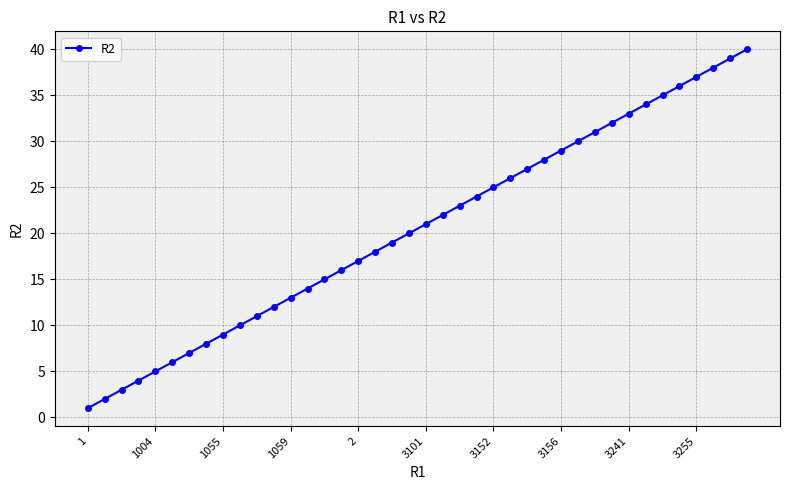

Reading right to left, extract all data points from this chart.

40	39	38	37	36	35	34	33	32	31	30	29	28	27	26	25	24	23	22	21	20	19	18	17	16	15	14	13	12	11	10	9	8	7	6	5	4	3	2	1